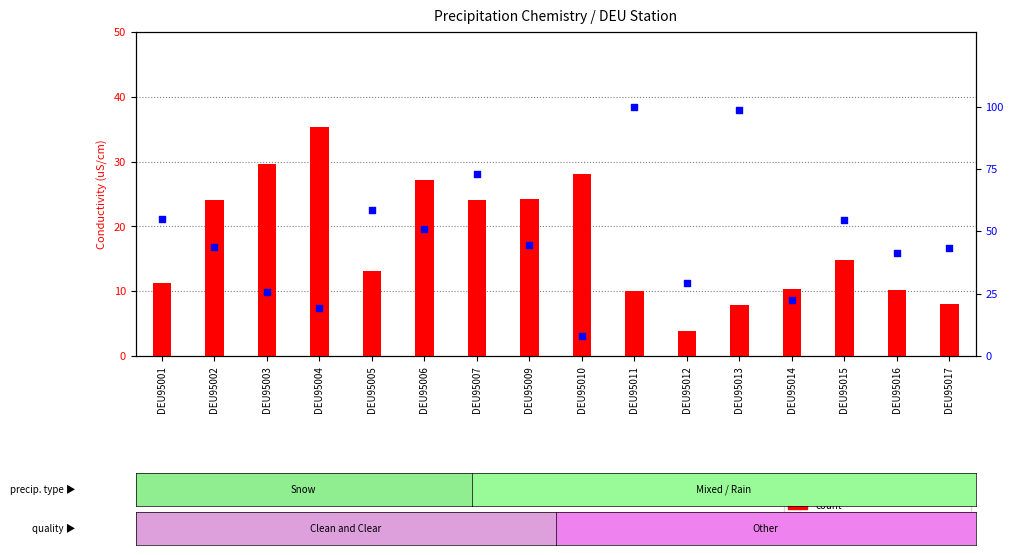

What are all the series names shown in the legend?

count, percentile rank within the sample